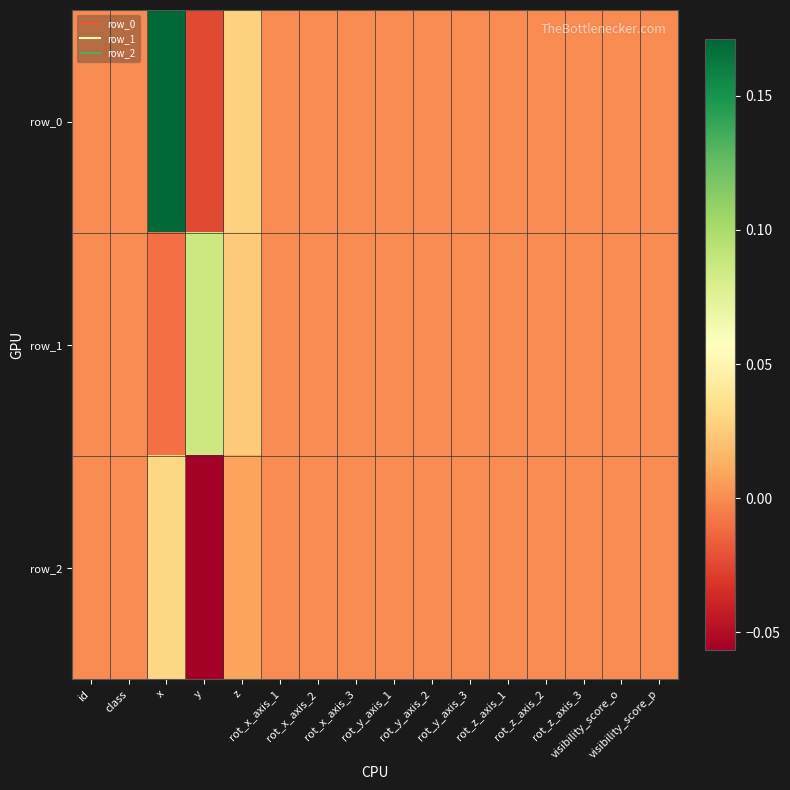

Reading left to right, list all the values displayed in this chart.

row_0: 0.0	0.0	0.2	-0.0	0.0	0.0	0.0	0.0	0.0	0.0	0.0	0.0	0.0	0.0	0.0	0.0
row_1: 0.0	0.0	-0.0	0.1	0.0	0.0	0.0	0.0	0.0	0.0	0.0	0.0	0.0	0.0	0.0	0.0
row_2: 0.0	0.0	0.0	-0.1	0.0	0.0	0.0	0.0	0.0	0.0	0.0	0.0	0.0	0.0	0.0	0.0